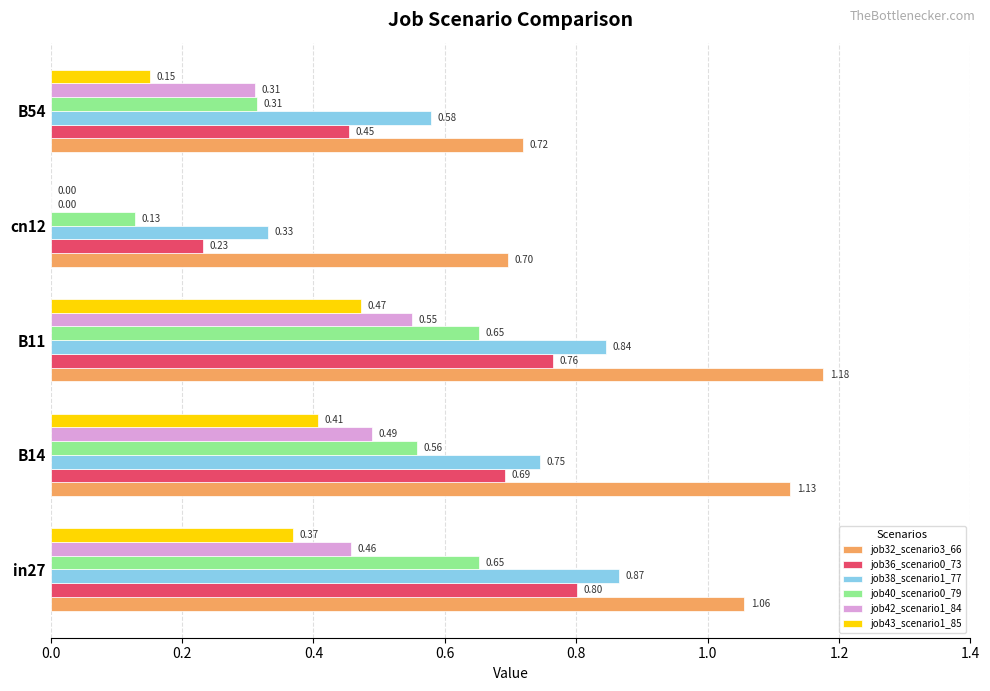

What is the sum of the job36_scenario0_73 values at B11 and in27?

1.6